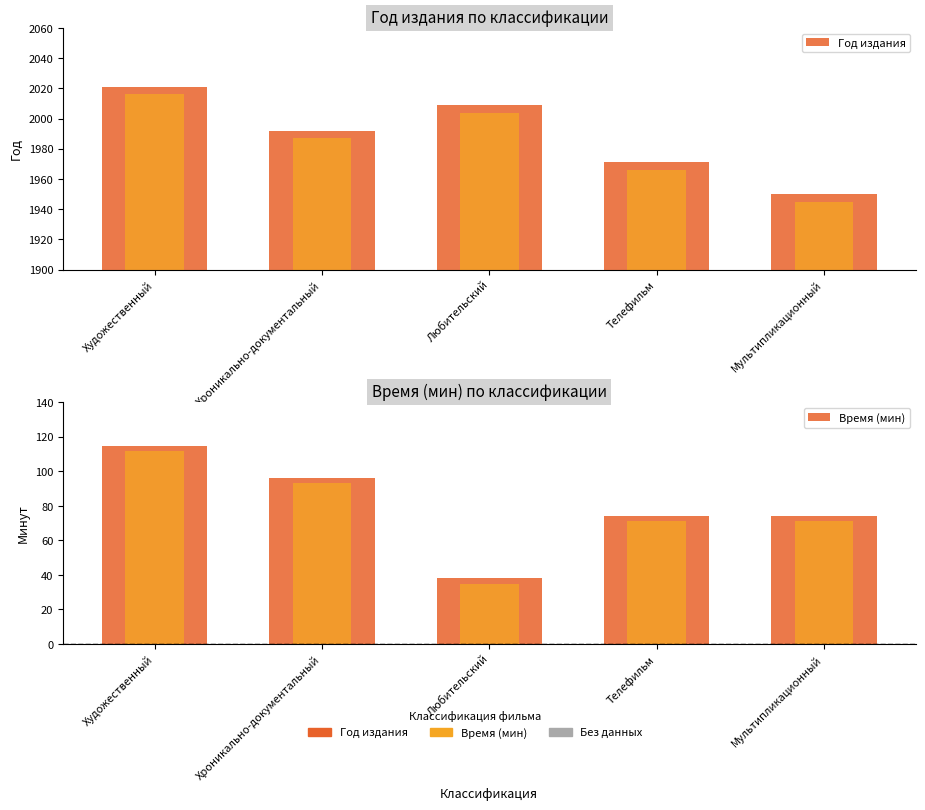

What is the value of the Время (мин) bar at the 4th from the left?

74